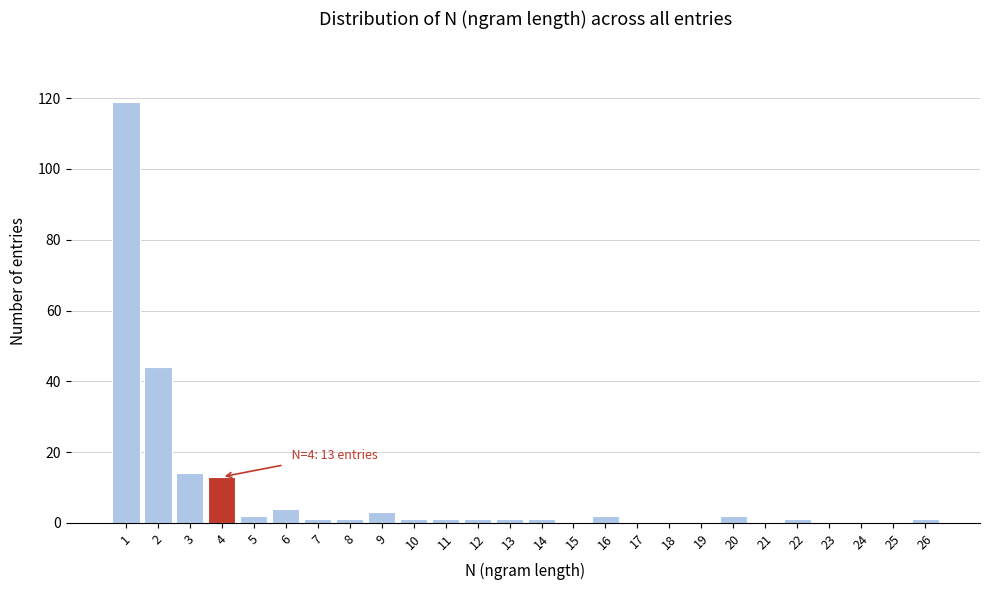

Over which range of the x-axis is the bar tallest?

0.5 to 1.5